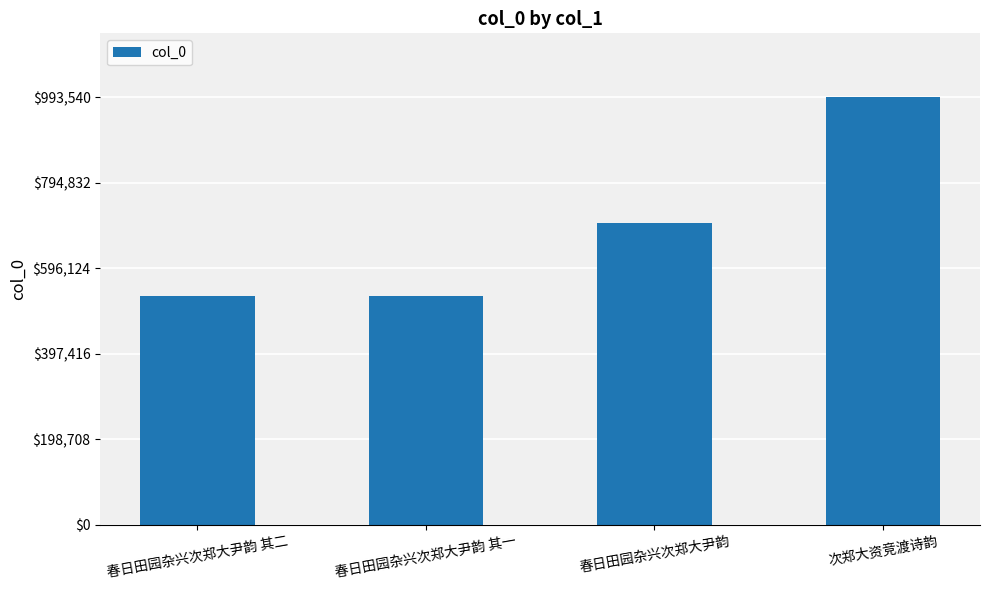

What is the value of the 3rd bar from the left?

701520